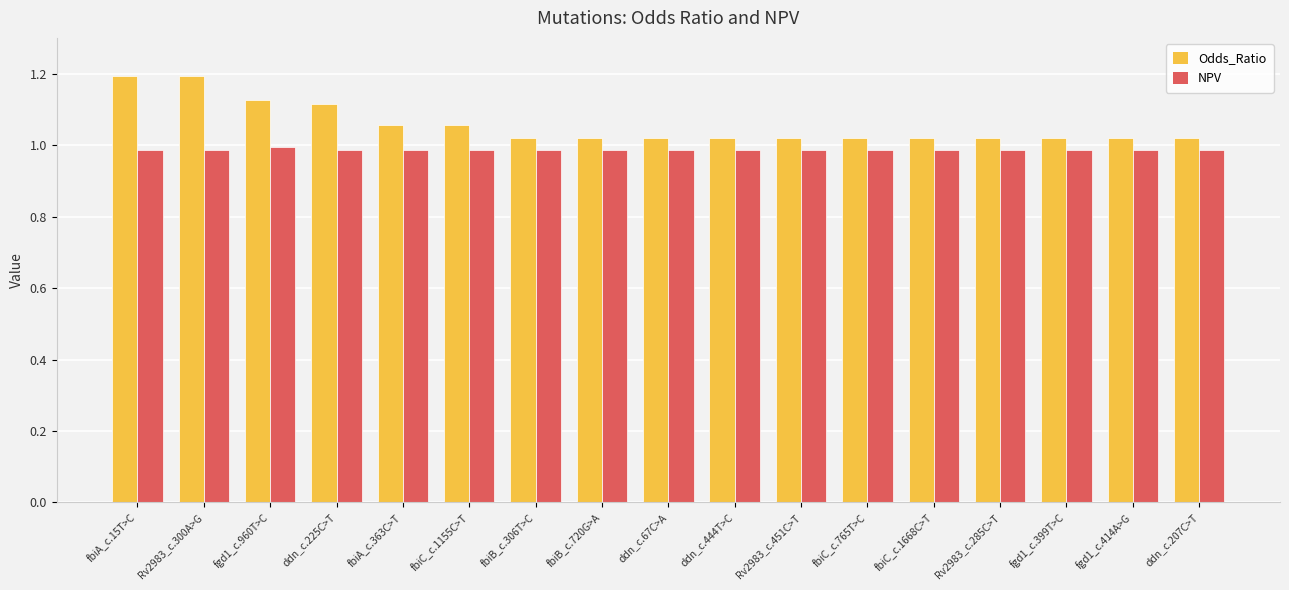

What is the label of the 2nd bar from the left?

Rv2983_c.300A>G